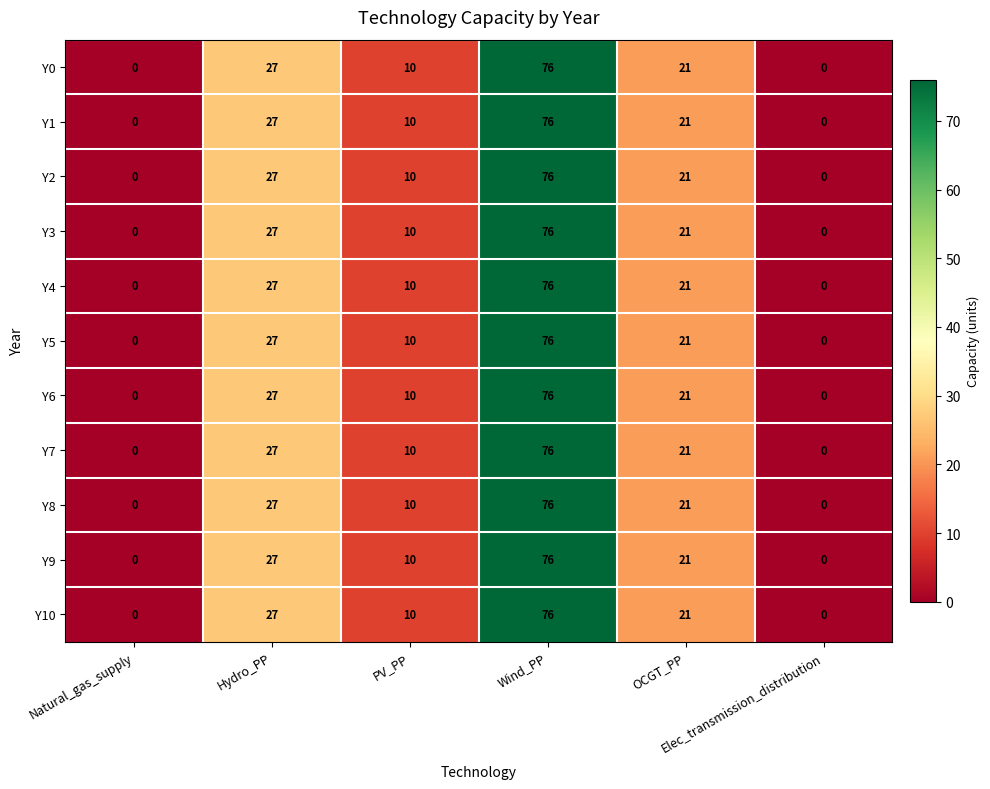

At which category is the sum across all series the highest?

Wind_PP